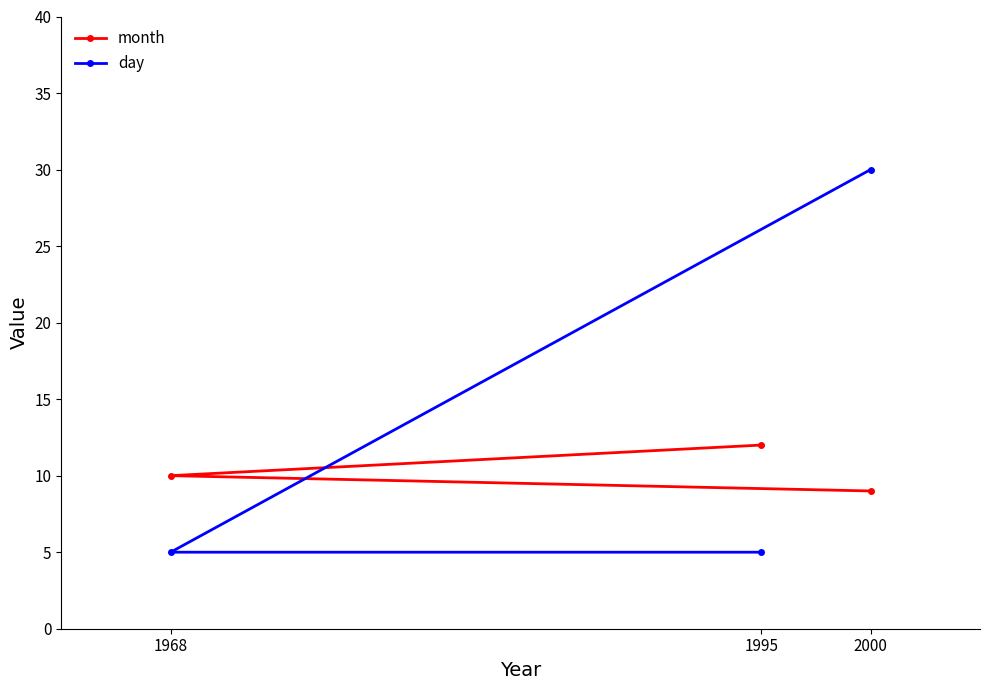

How many lines are shown in the chart?

2